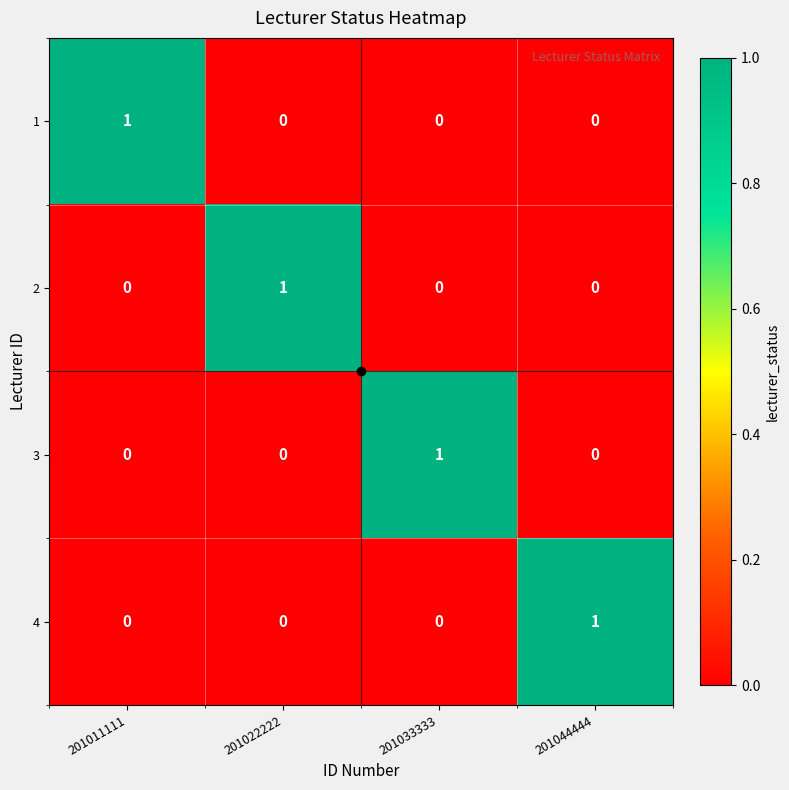

How many series are shown in this chart?

4